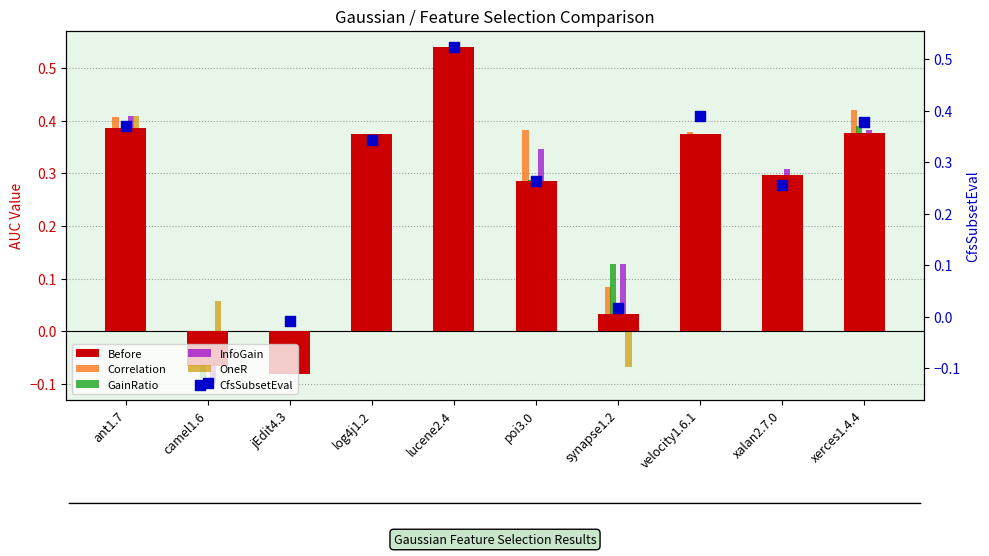

At which category is the sum across all series the highest?

lucene2.4